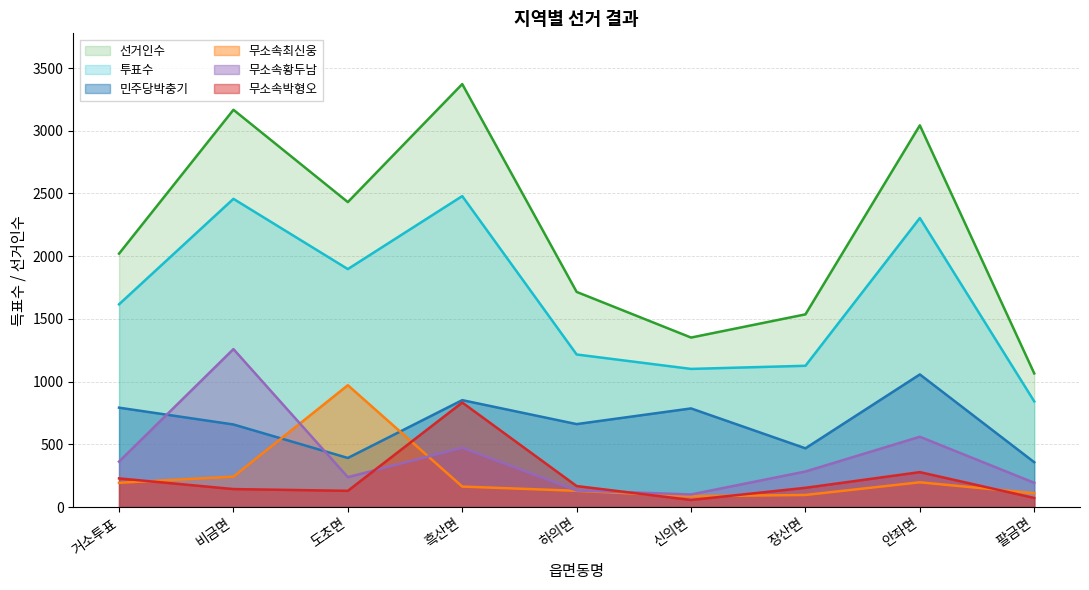

Reading left to right, list all the values displayed in this chart.

선거인수: 거소투표=2020	비금면=3167	도초면=2431	흑산면=3372	하의면=1715	신의면=1351	장산면=1536	안좌면=3043	팔금면=1065
투표수: 거소투표=1616	비금면=2457	도초면=1897	흑산면=2479	하의면=1216	신의면=1101	장산면=1126	안좌면=2304	팔금면=842
민주당박충기: 거소투표=792	비금면=658	도초면=391	흑산면=852	하의면=661	신의면=786	장산면=468	안좌면=1057	팔금면=357
무소속최신웅: 거소투표=193	비금면=242	도초면=971	흑산면=163	하의면=129	신의면=86	장산면=96	안좌면=197	팔금면=110
무소속황두남: 거소투표=362	비금면=1259	도초면=238	흑산면=472	하의면=132	신의면=100	장산면=283	안좌면=560	팔금면=193
무소속박형오: 거소투표=228	비금면=143	도초면=129	흑산면=833	하의면=167	신의면=56	장산면=153	안좌면=278	팔금면=72